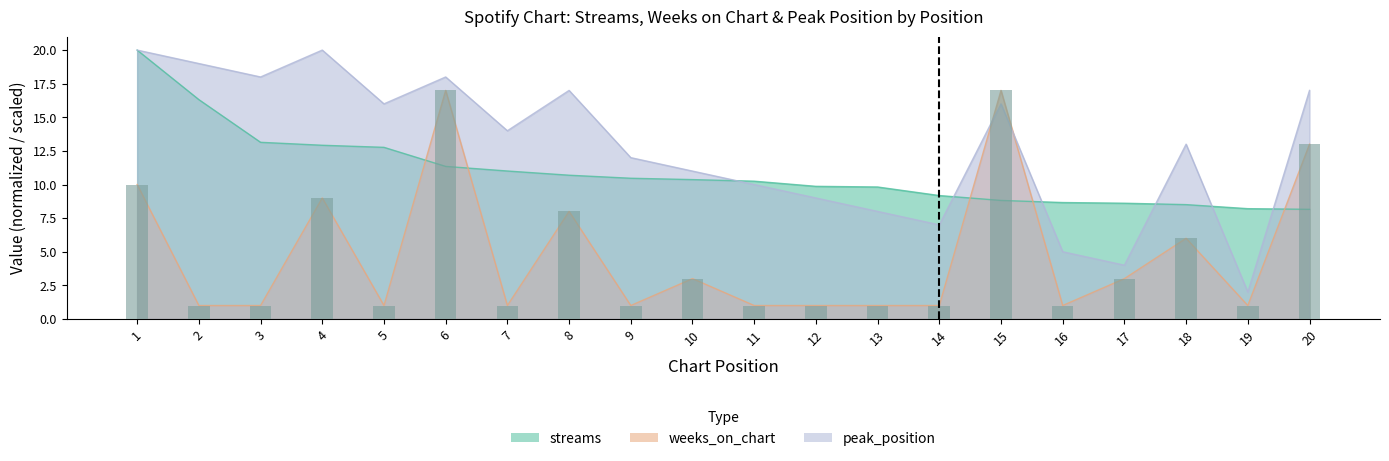

List the labels in order of streams value, smallest first.

20, 19, 18, 17, 16, 15, 14, 13, 12, 11, 10, 9, 8, 7, 6, 5, 4, 3, 2, 1